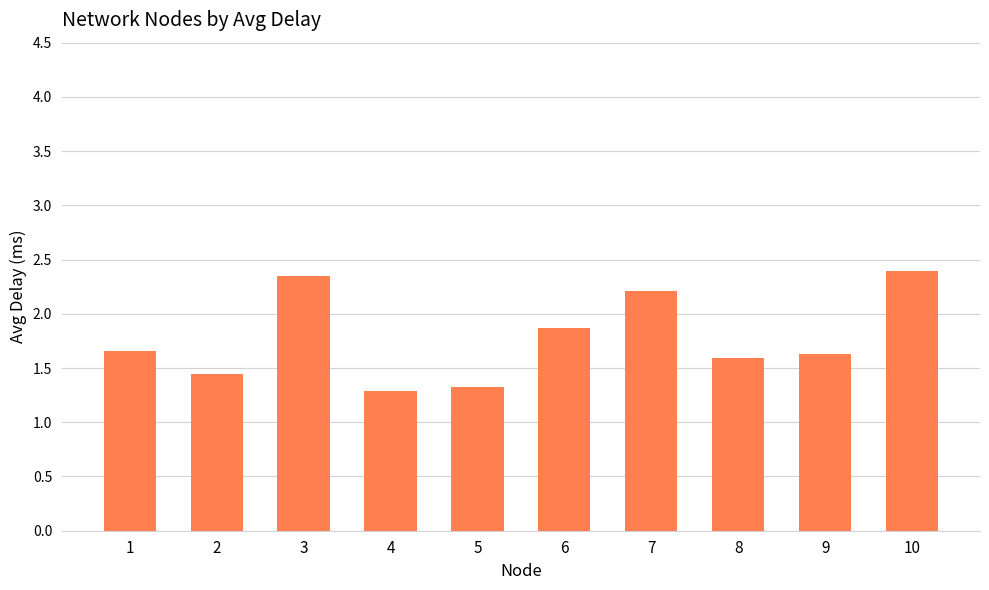

Where is the data nearest to the value 1?

4